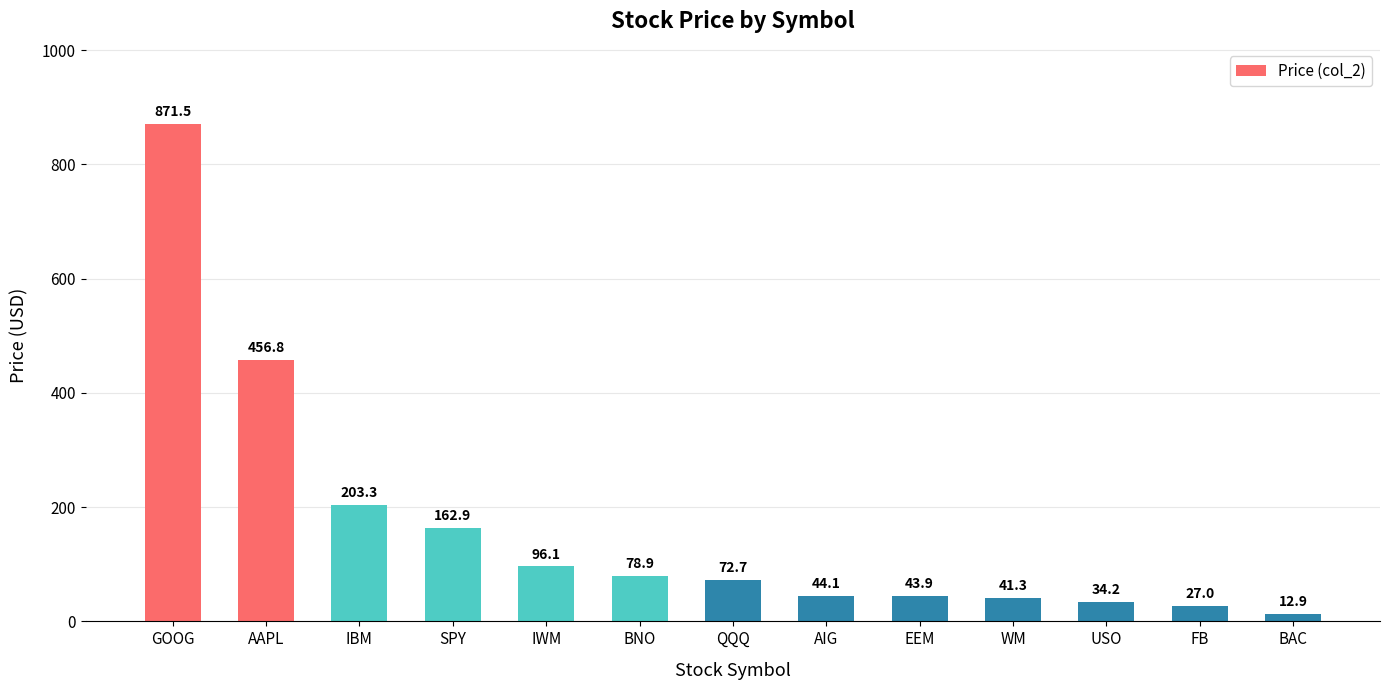

How many distinct data groups are displayed?

1